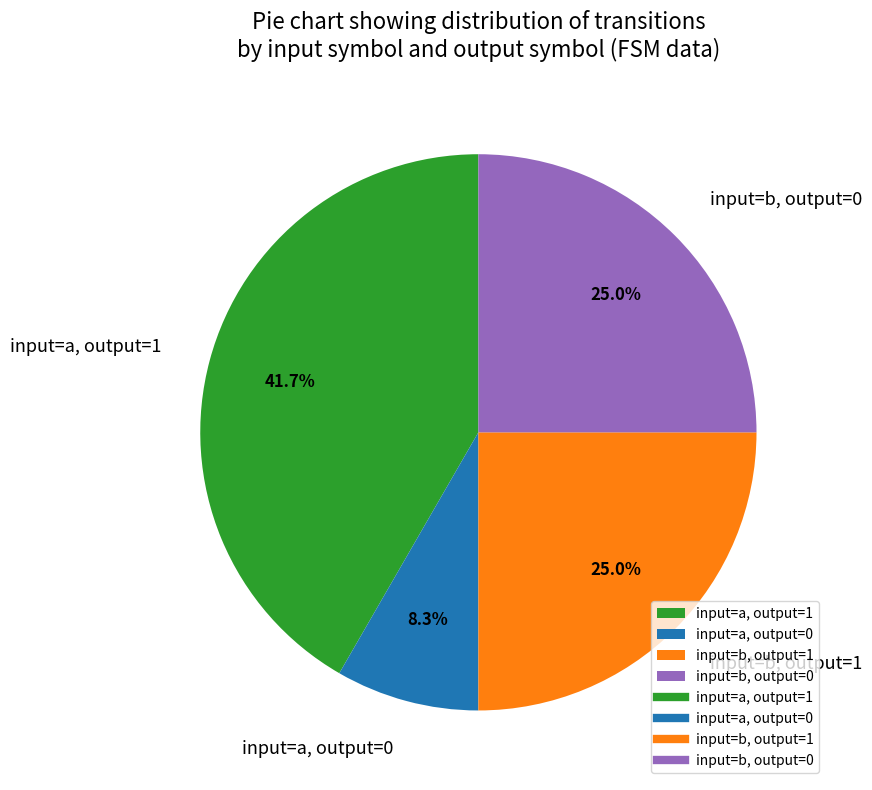

What is the ratio of the value at input=b, output=0 to the value at input=b, output=1?

1.0